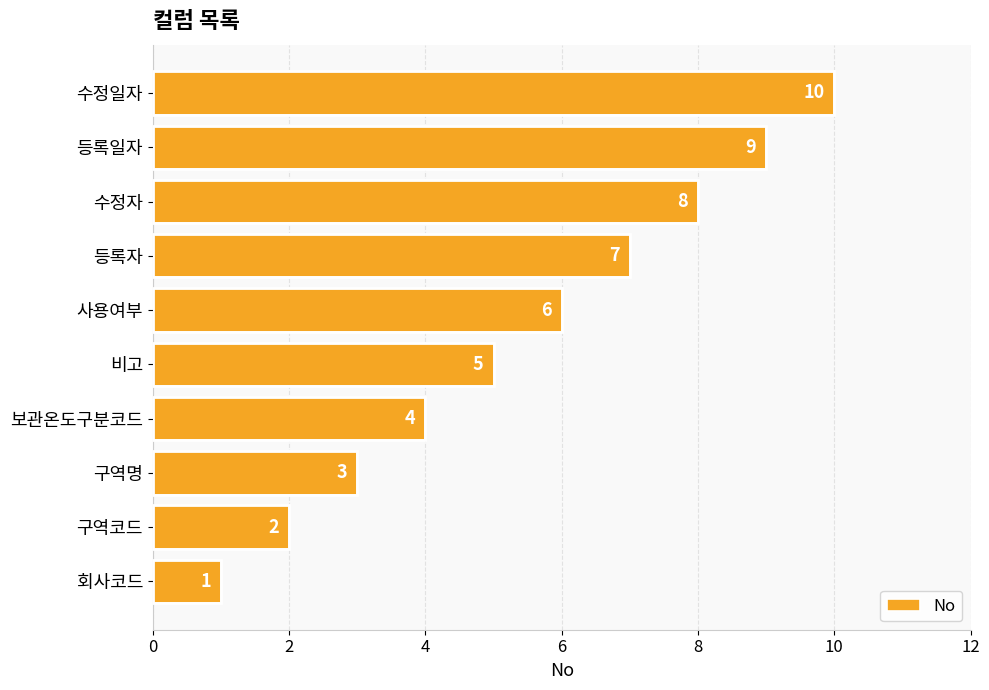

List the labels in order of value, smallest first.

회사코드, 구역코드, 구역명, 보관온도구분코드, 비고, 사용여부, 등록자, 수정자, 등록일자, 수정일자